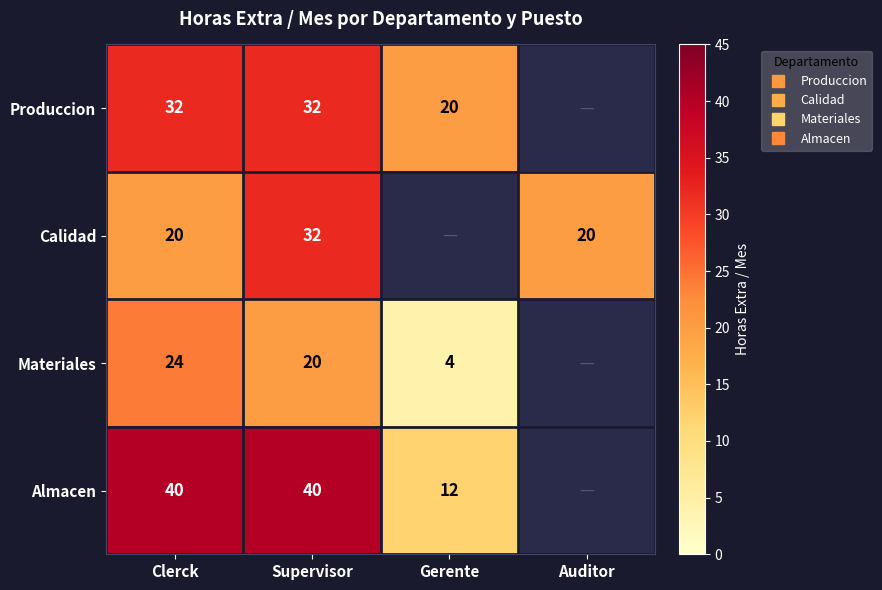

What is the spread (max minus min) of values at Supervisor?

20.0